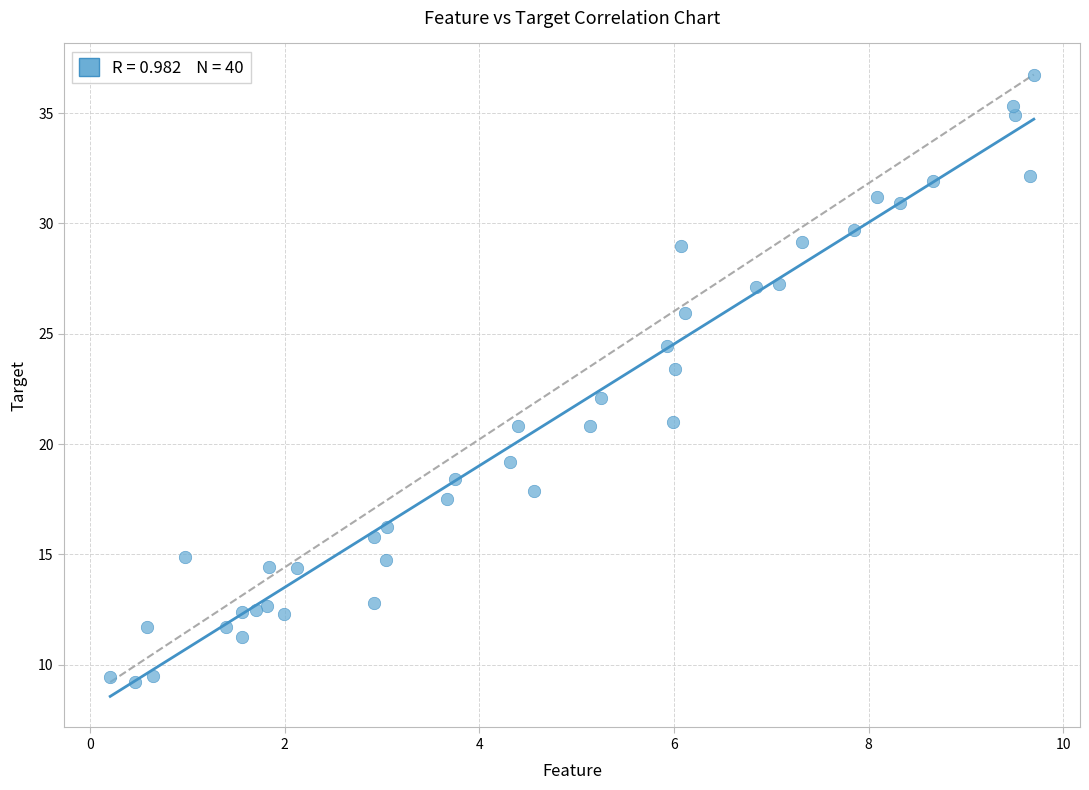

What is the range of Y values (max minus min)?

27.6